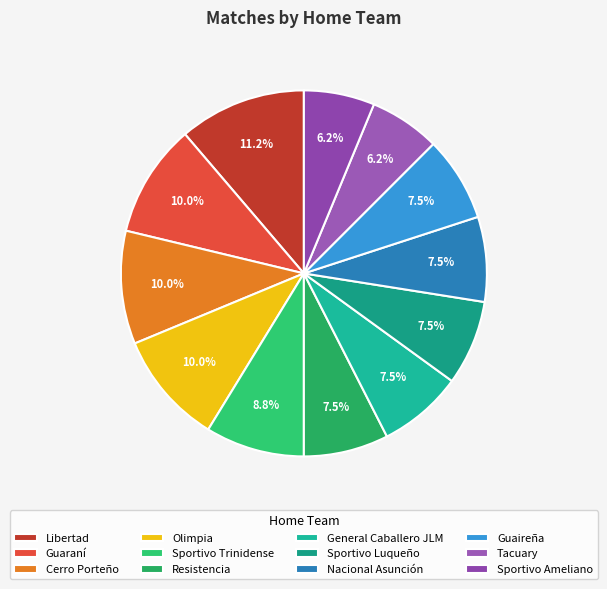

Count the number of slices in the pie.

12